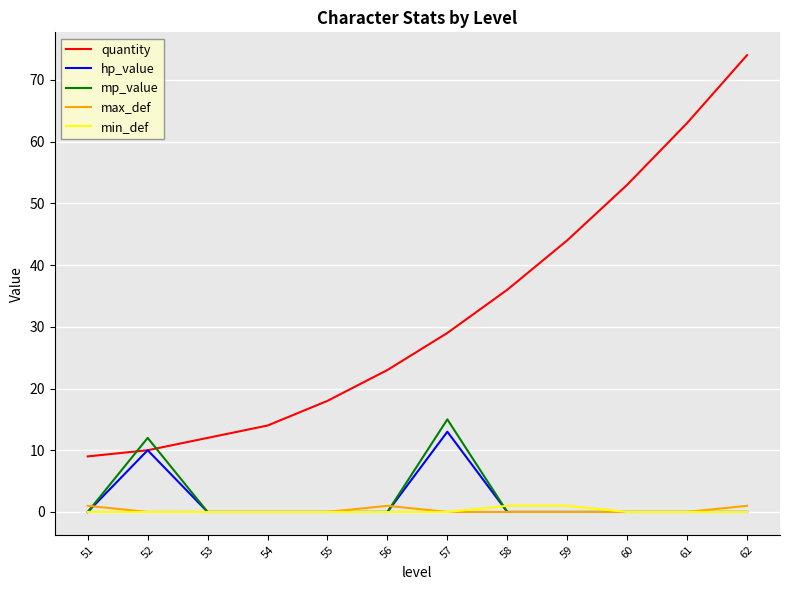

What is the difference between the highest and lowest values at 61?

63